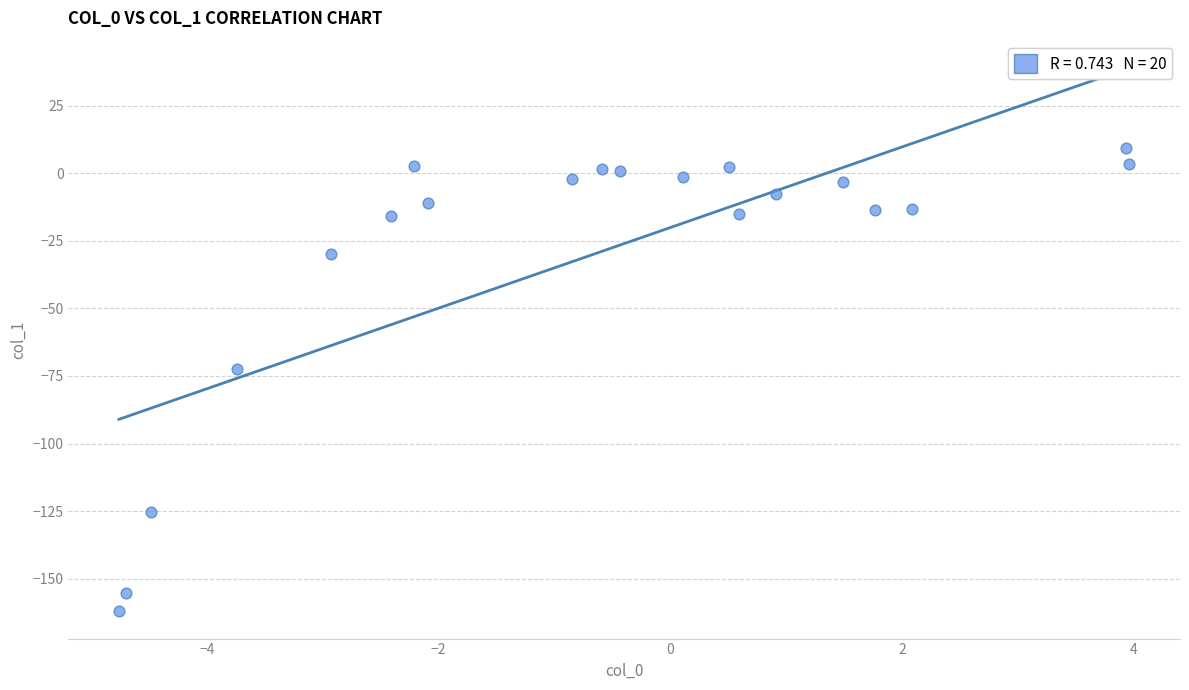

What Y value in the scatter plot is closest to -76?

-72.6